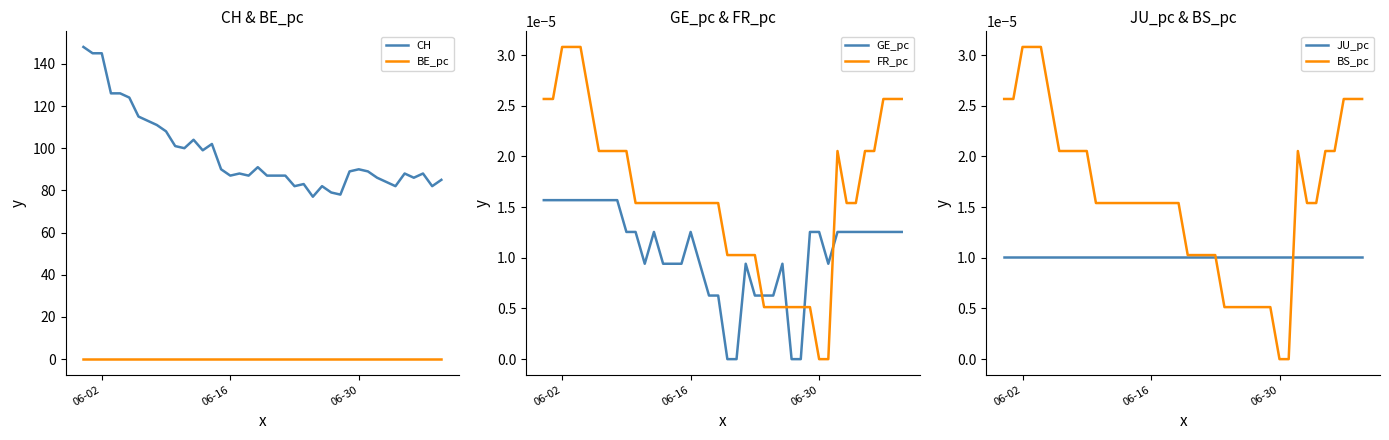

True or false: BE_pc has more than 1 interior local peaks.

False